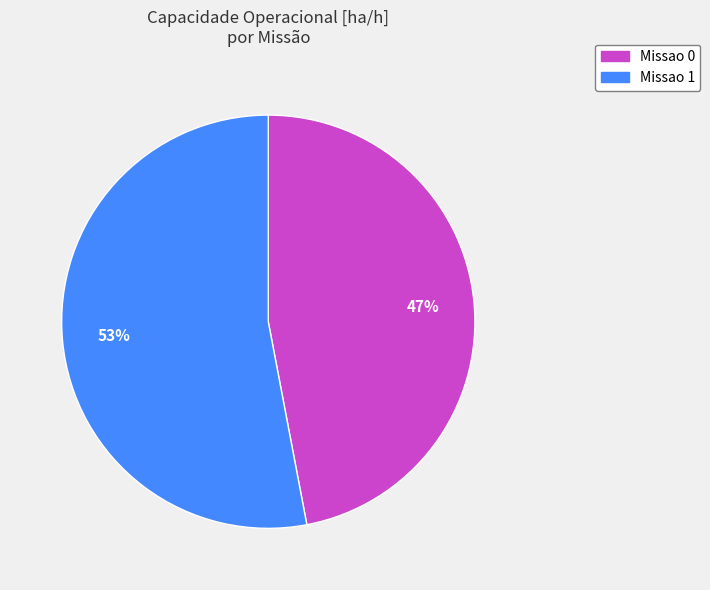

Combined, do Missao 0 and Missao 1 account for over 50%?

Yes